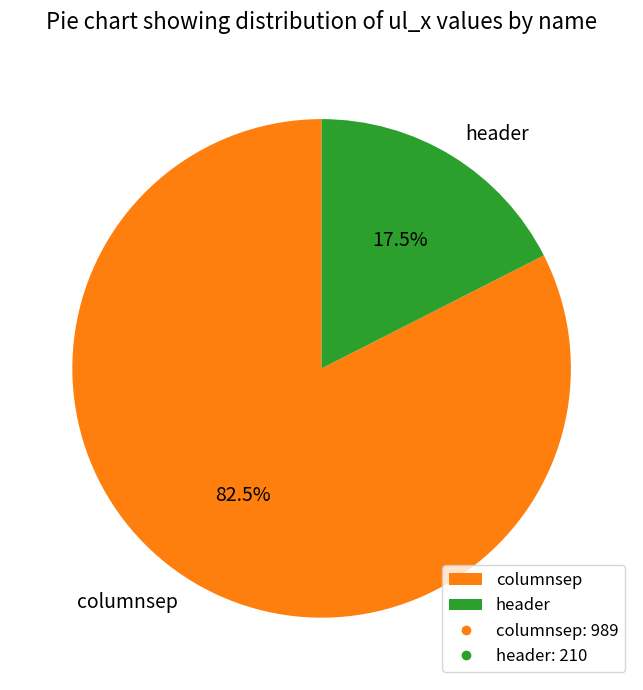

Is there a majority slice in this chart?

Yes